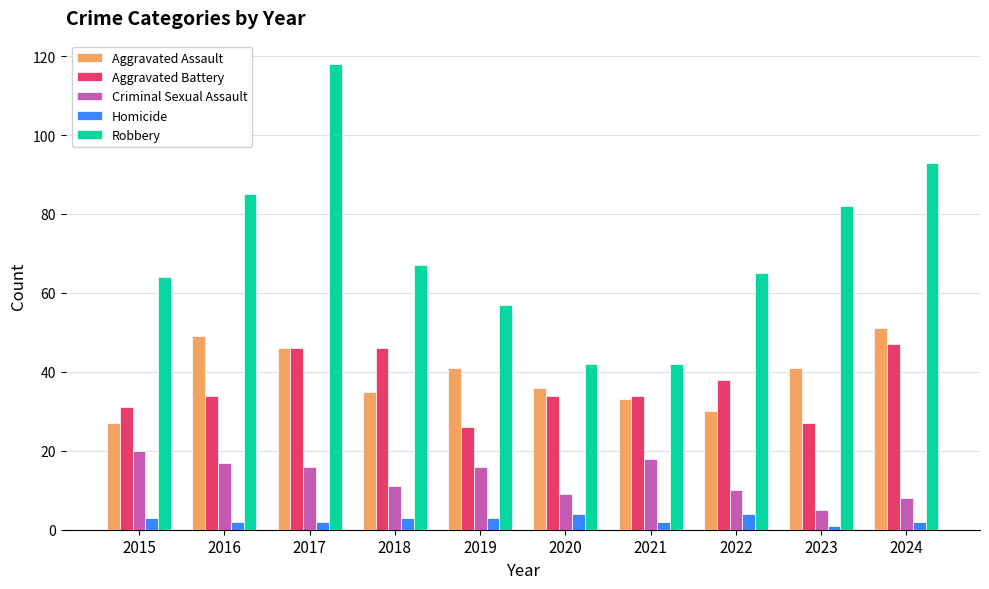

What is the sum of the Robbery values at 2023 and 2018?

149